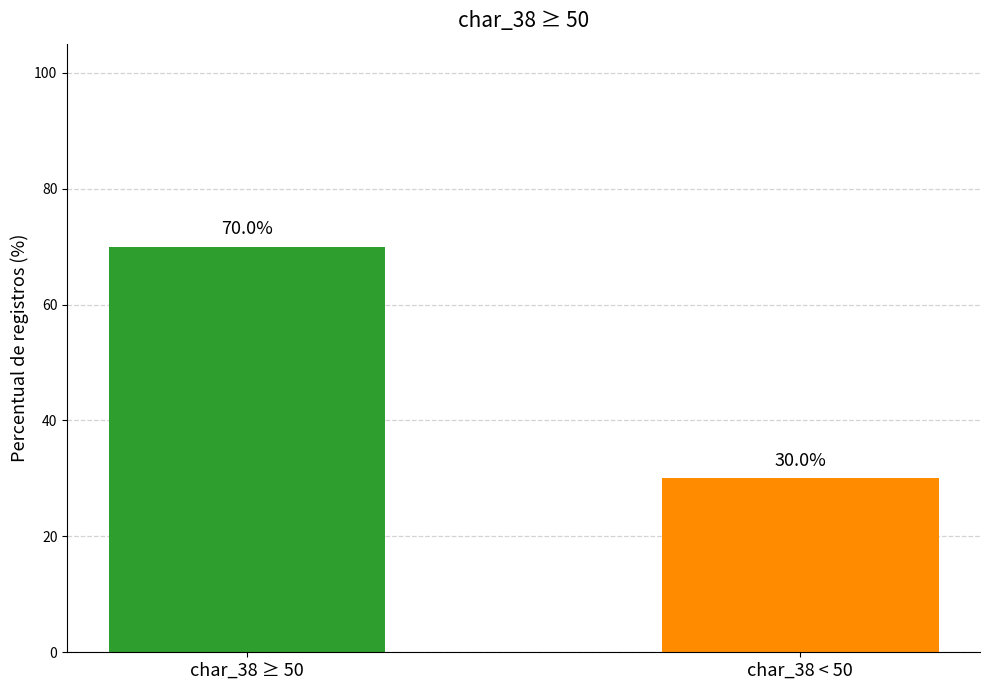

The value at char_38 < 50 is 14. True or false?

False